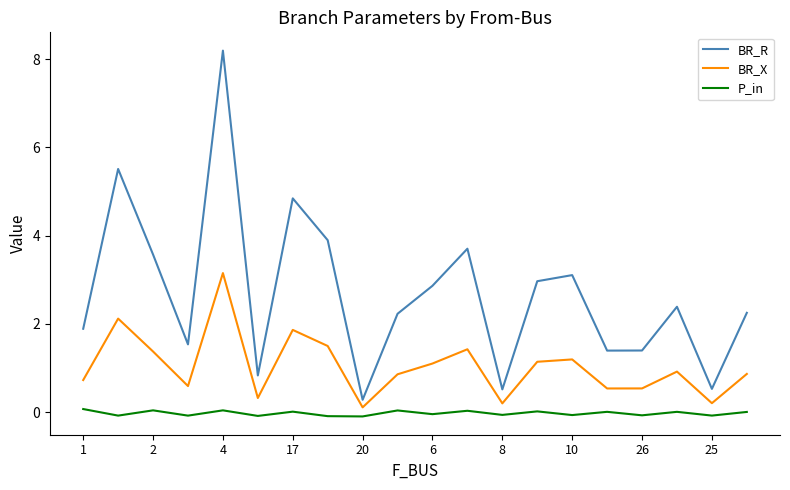

True or false: P_in and BR_X intersect in this chart.

False